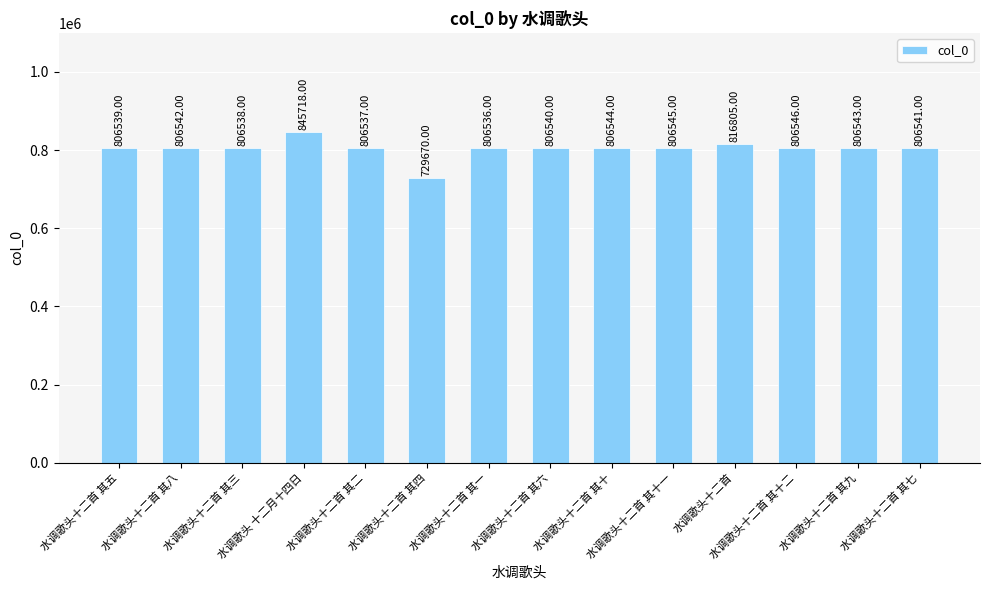

The value at 水调歌头十二首 其五 is 180342. True or false?

False